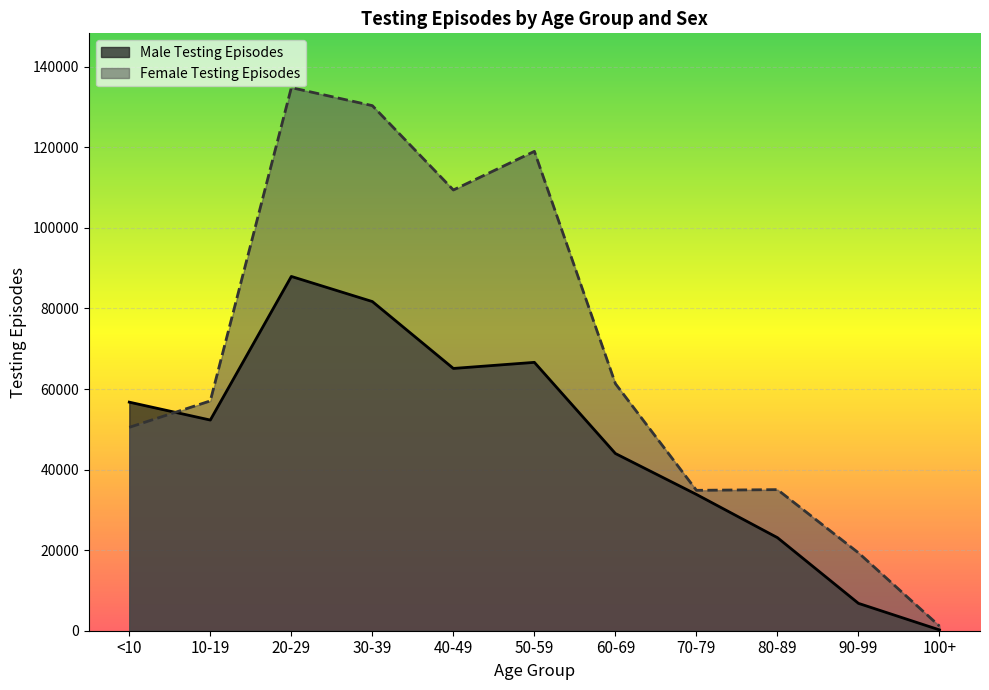

How many values exceed 57047?

5